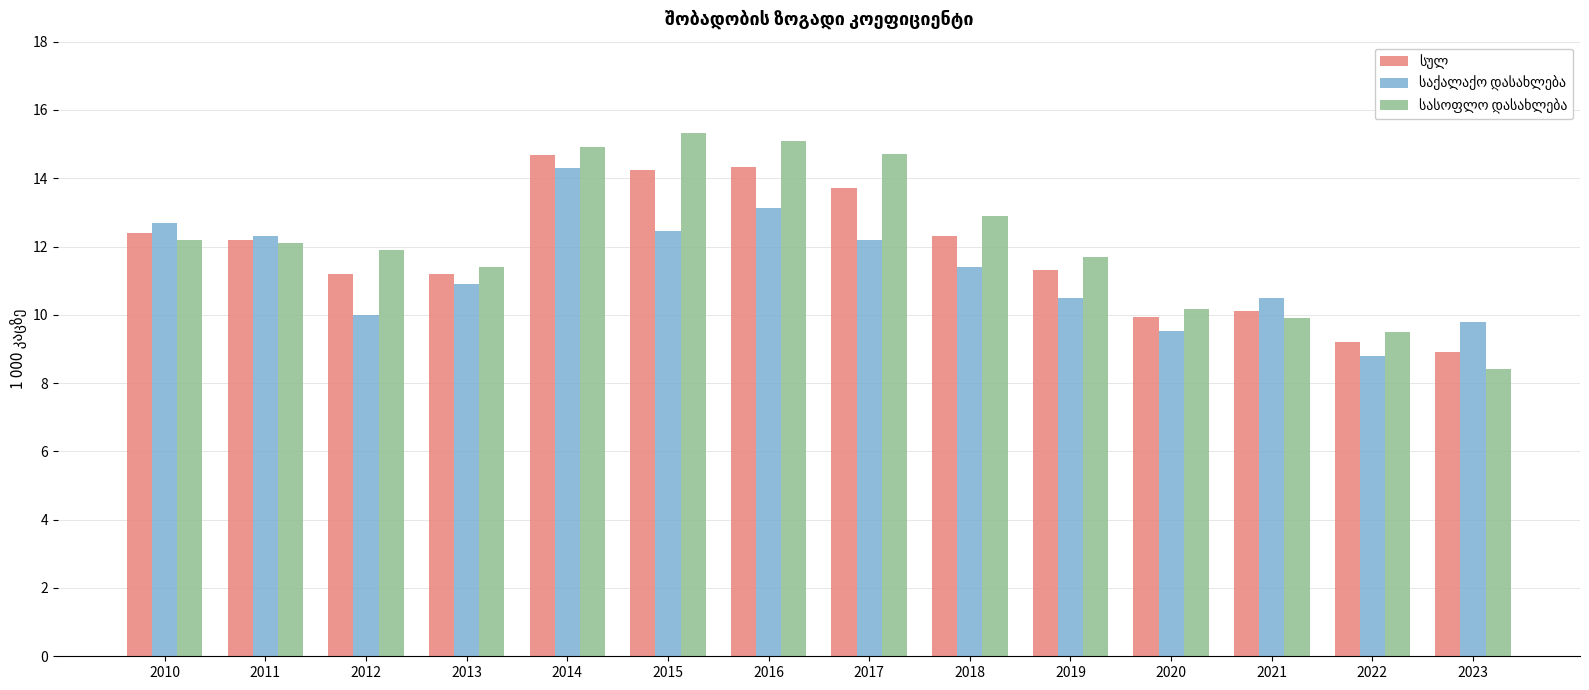

What is the total value across all series at 2013?

33.5